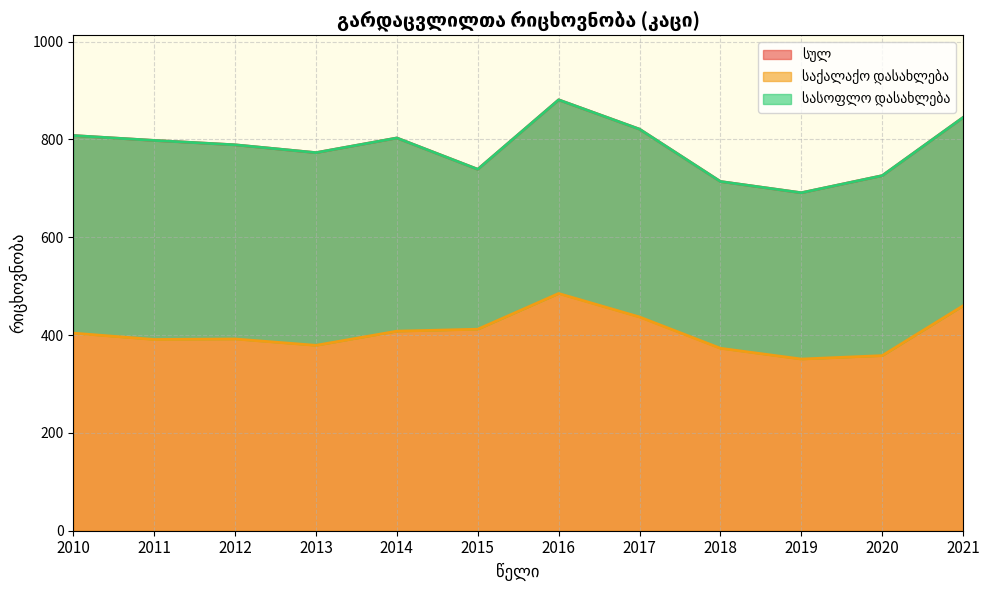

What is the value of the საქალაქო დასახლება point at the 6th from the left?

412